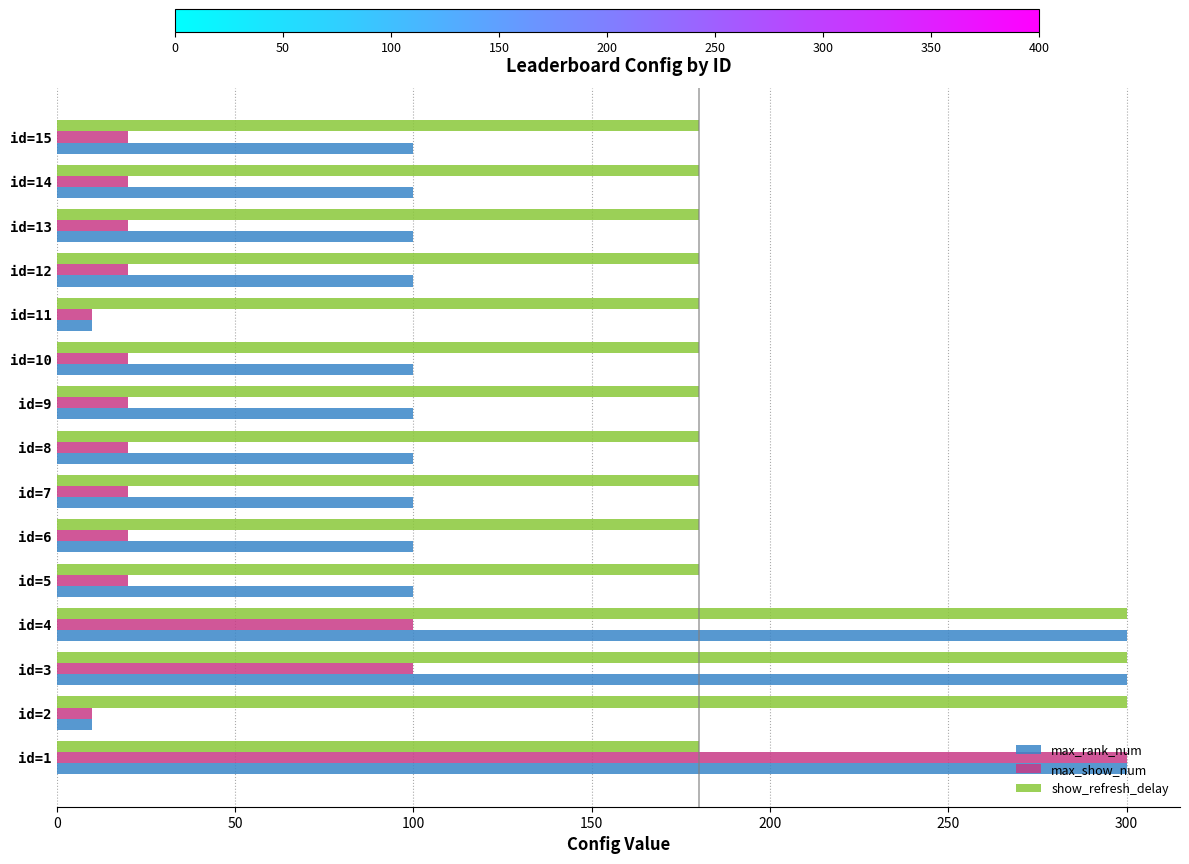

Rank the series by their average value, from lowest to highest.

max_show_num, max_rank_num, show_refresh_delay